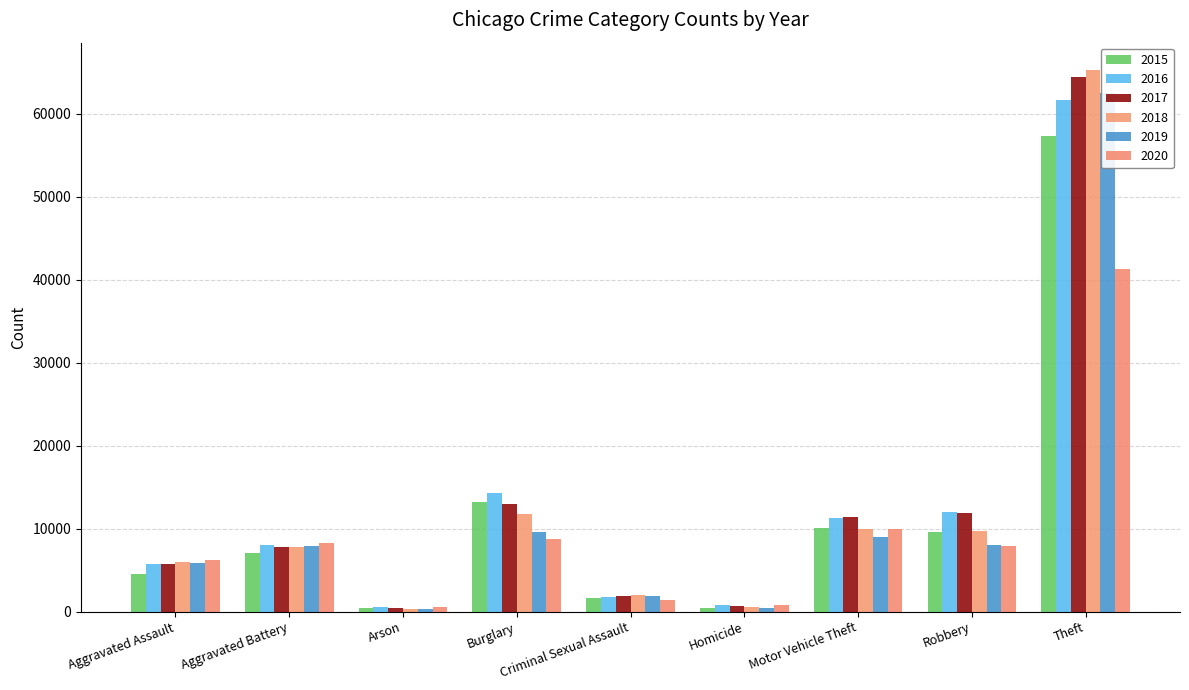

Are the bars grouped side by side (vs. stacked)?

Yes